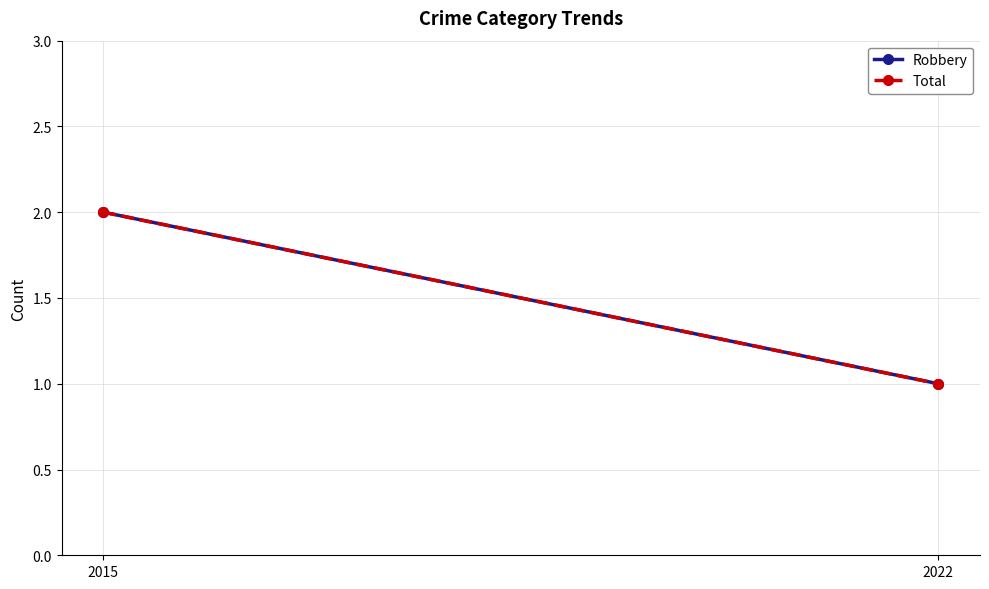

What is the difference between the Robbery values at 2022 and 2015?

1